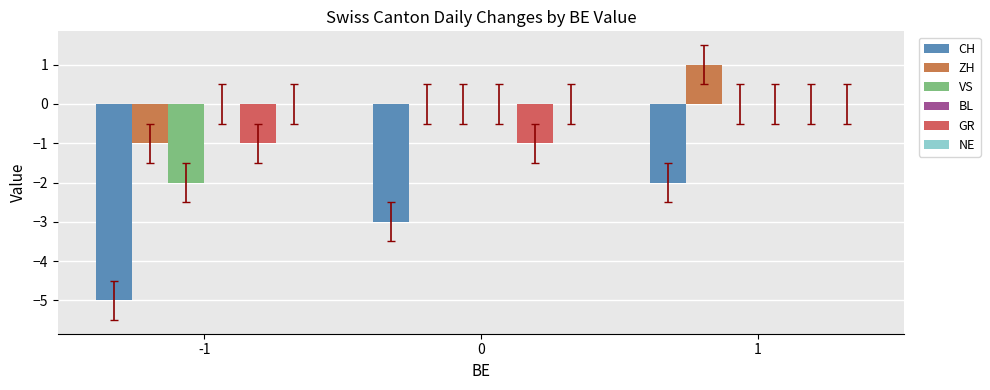

List the series in order of their peak value, highest first.

ZH, VS, BL, GR, NE, CH